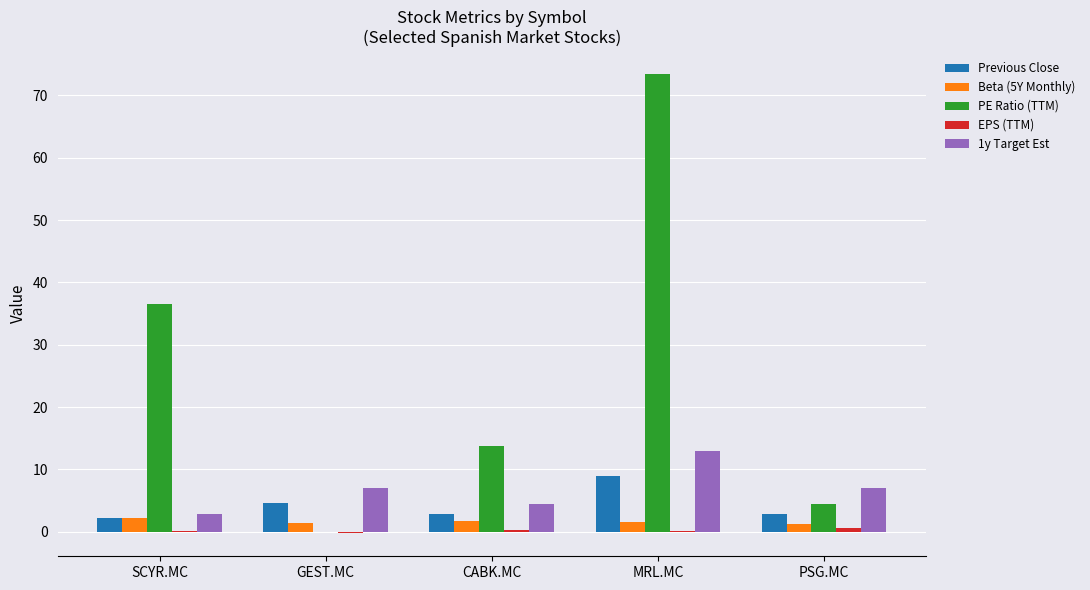

Which series has the largest total across all categories?

PE Ratio (TTM)